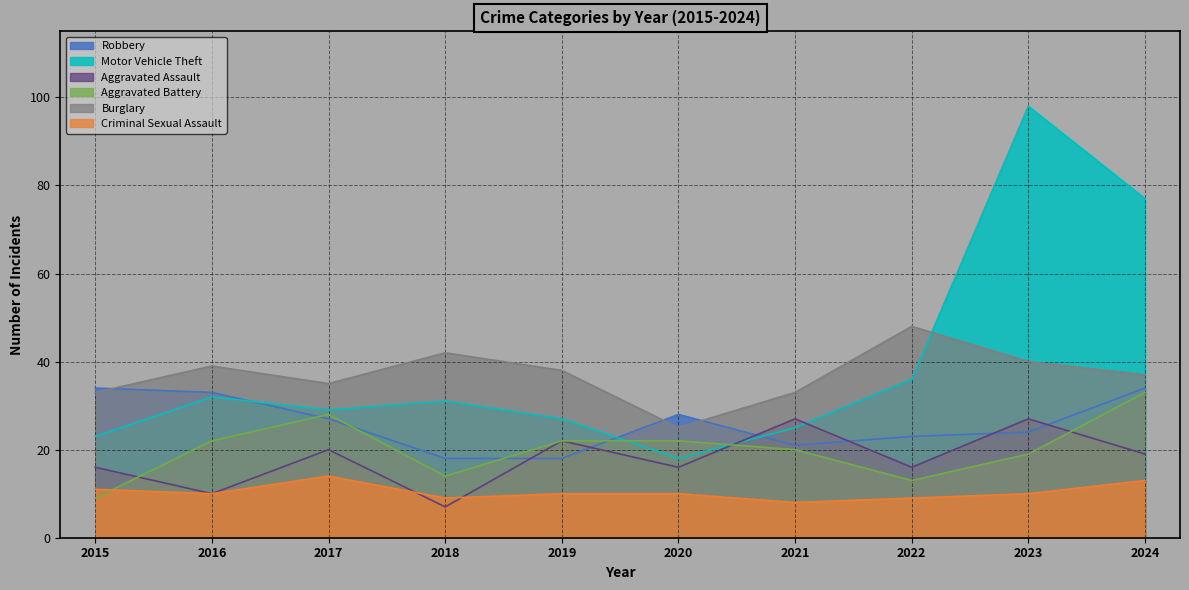

What is the difference between the maximum and minimum values in the Aggravated Assault series?

20